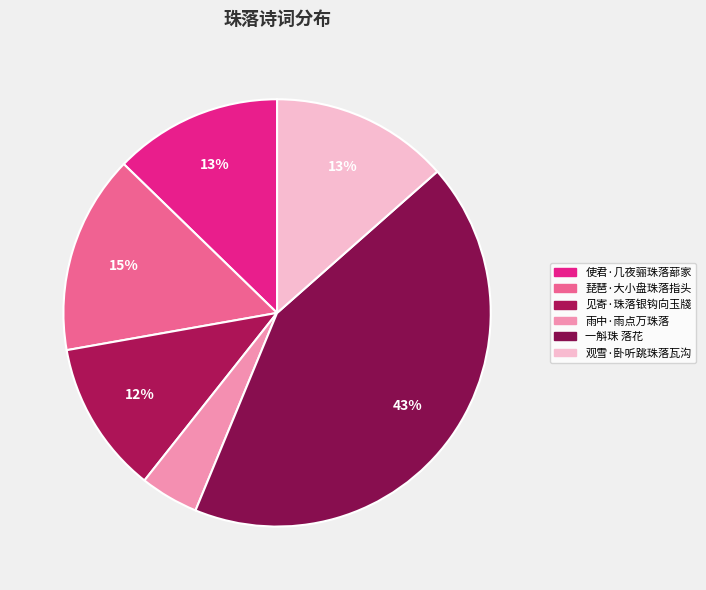

Which slice is the smallest?

雨中·雨点万珠落